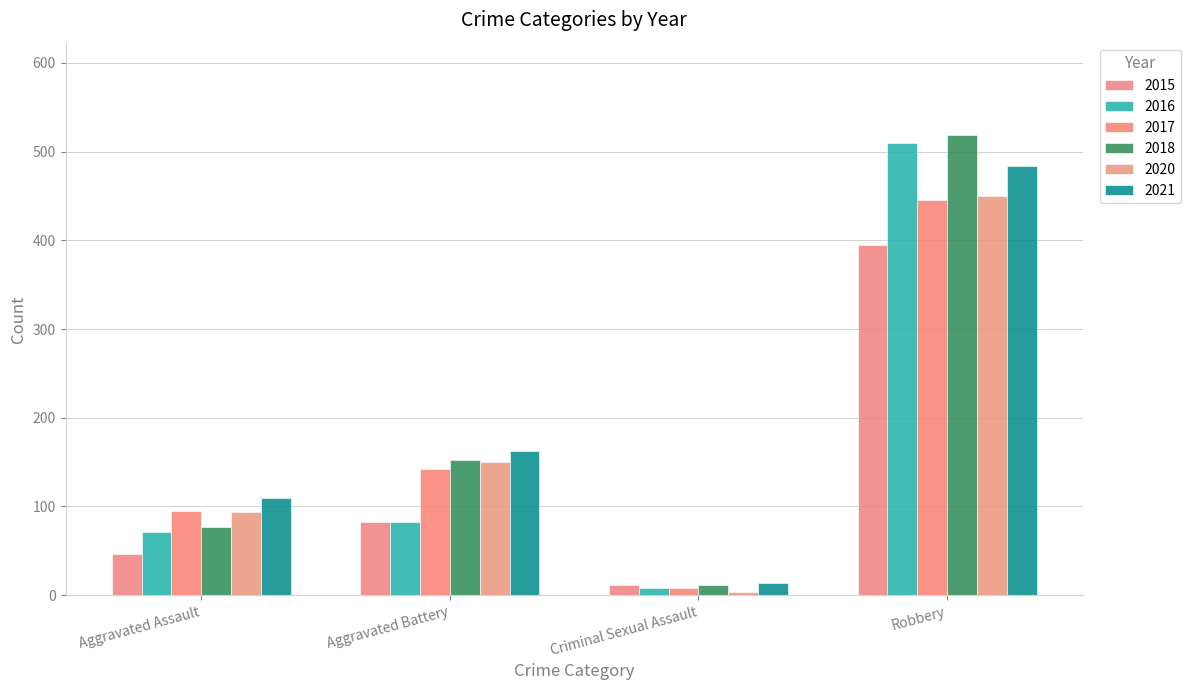

Which label corresponds to the largest value in the chart?

Robbery